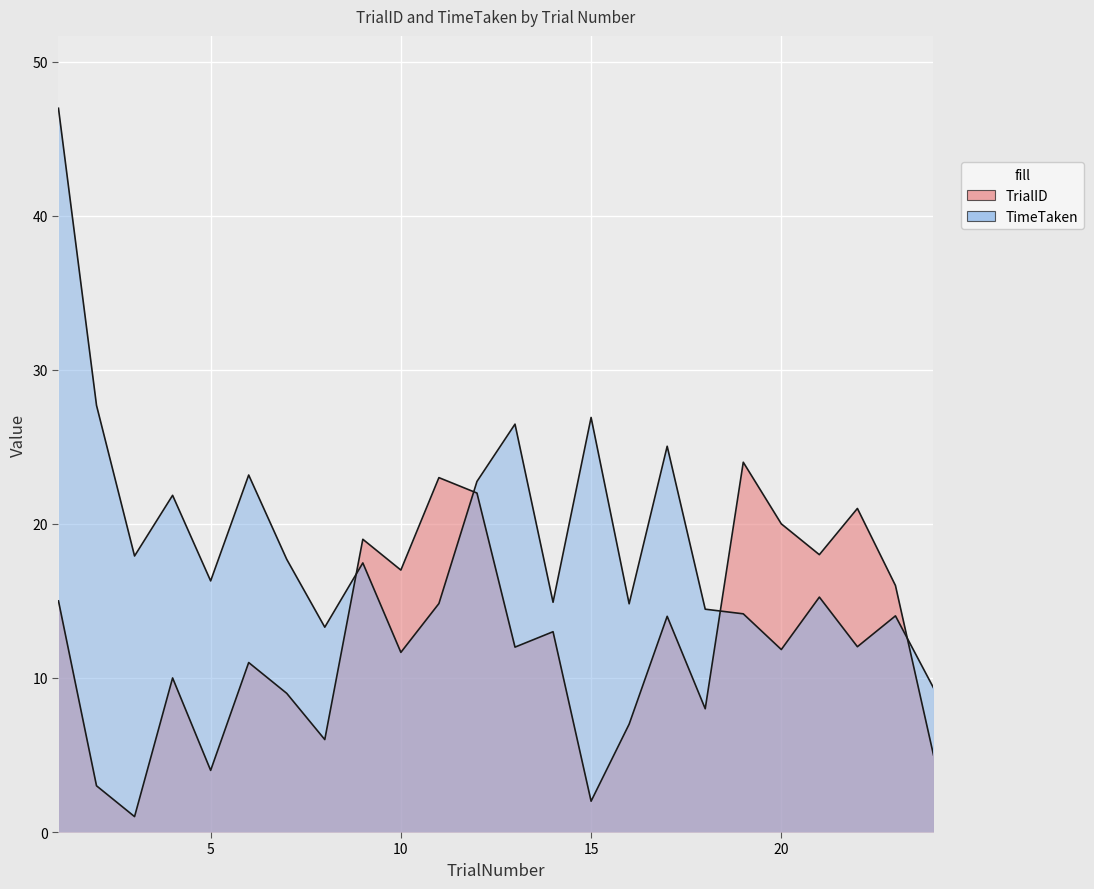

What is the sum of the TrialID values at 23 and 17?

30.0